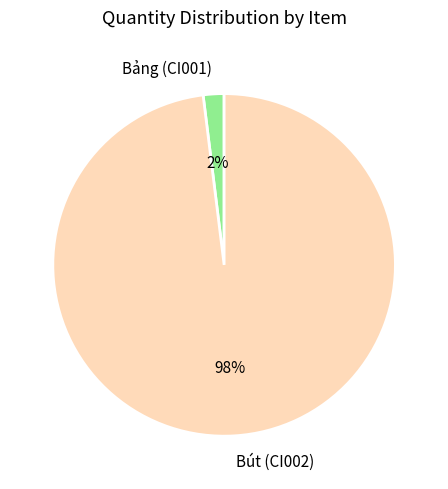

Combined, do Bút (CI002) and Bảng (CI001) account for over 50%?

Yes